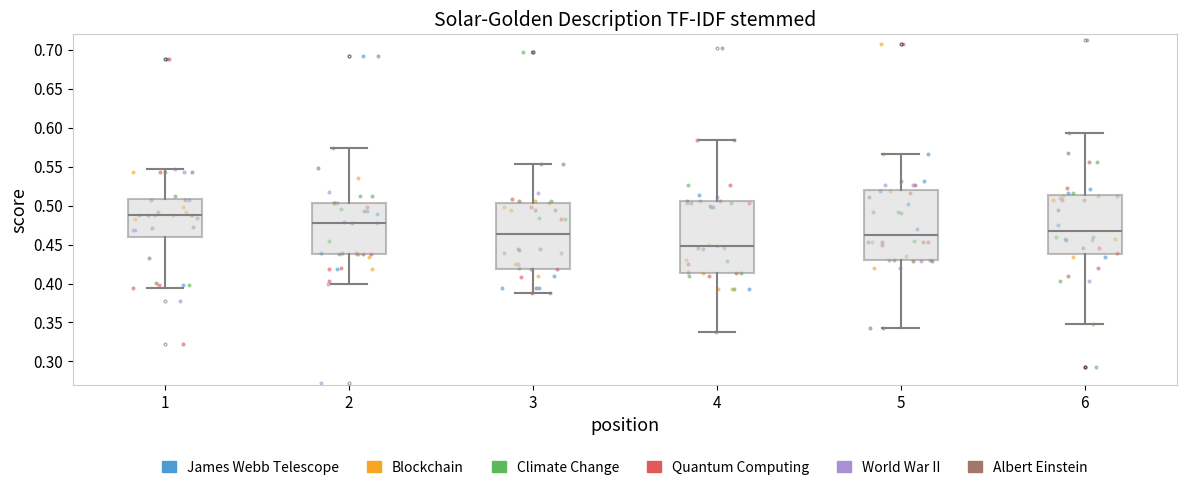

Where is the lower edge of the box at x = 4 on the y-axis? The values are not printed on the chart, so give them approximately, as read against the axis.

0.415